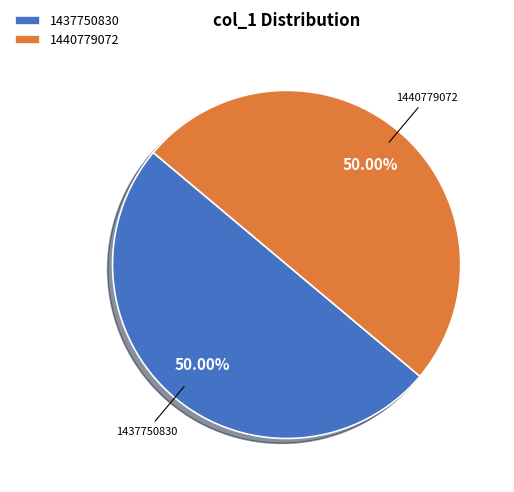

What percentage is the 1437750830 slice, to the nearest percent?

50%